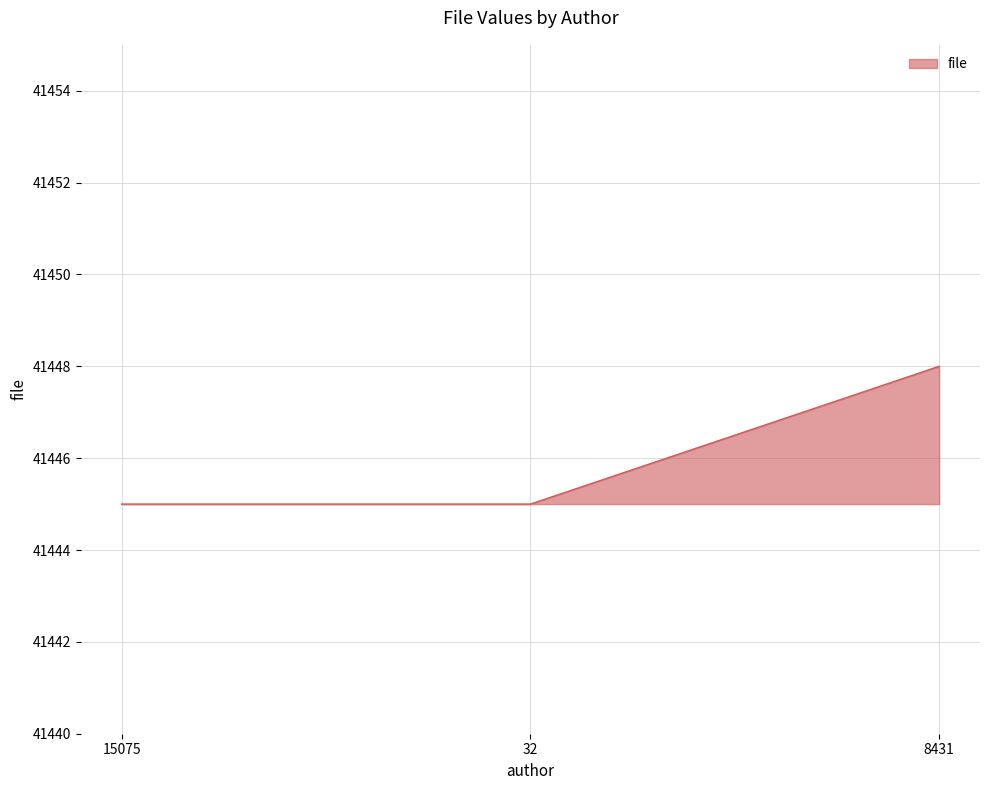

Reading right to left, transcribe all the data shown in this chart.

41448	41445	41445